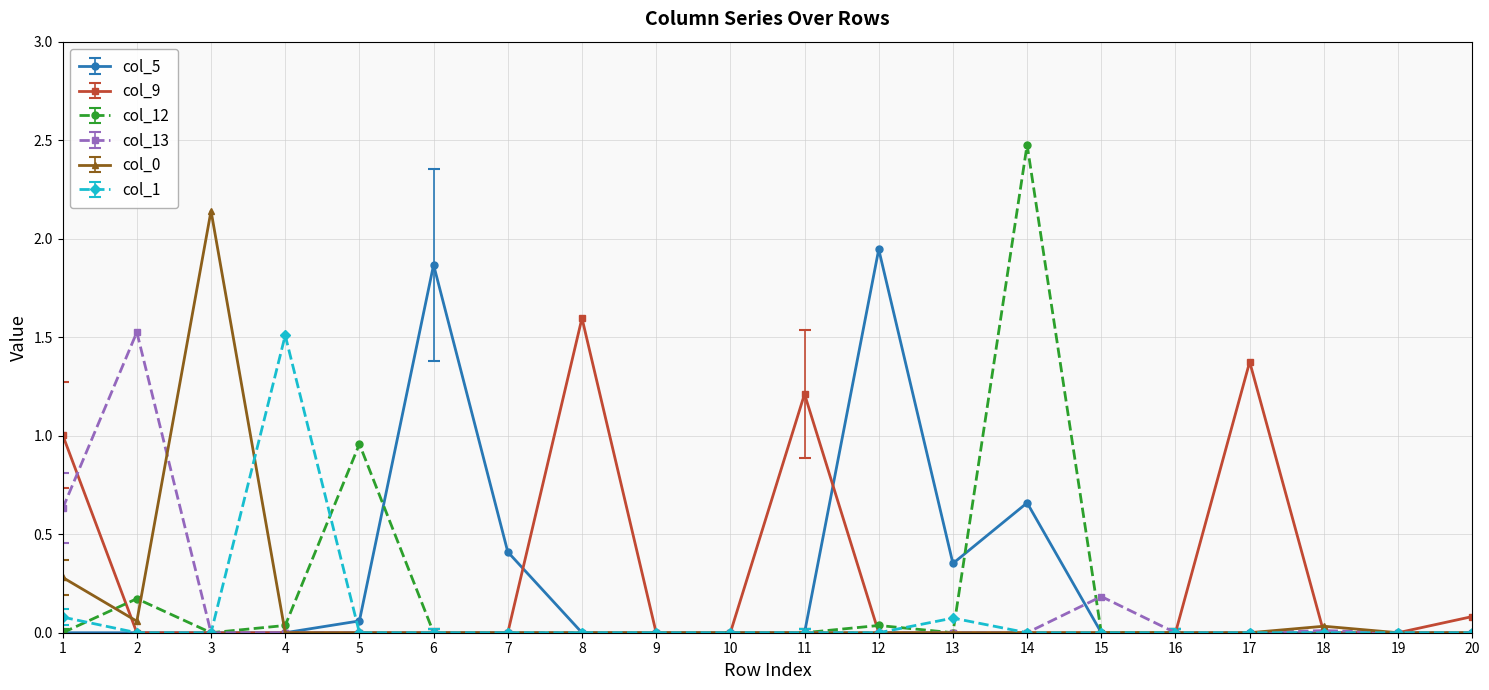

At which category is the sum across all series the highest?

14